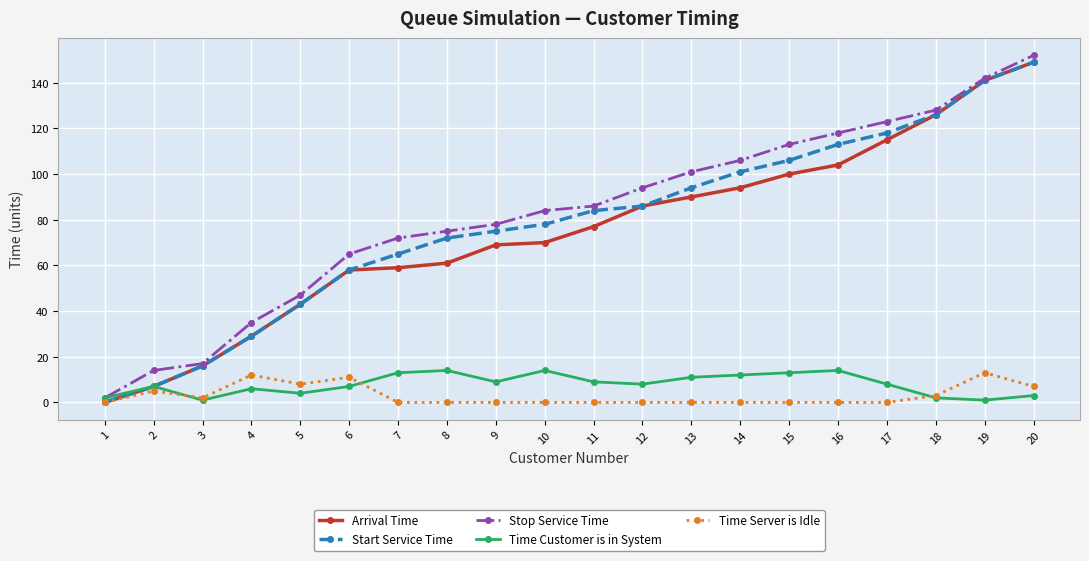

What is the total value across all series at 20?

460